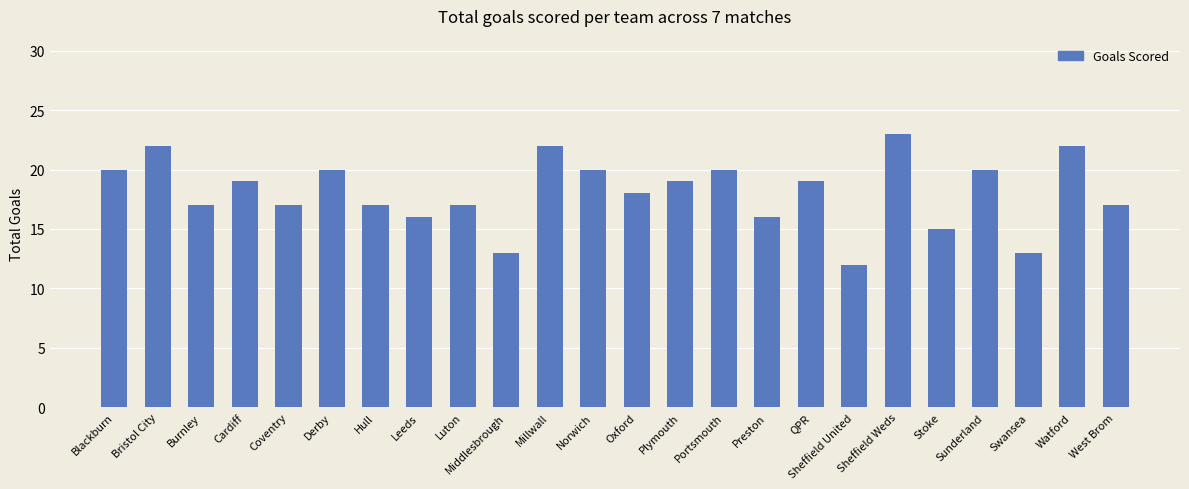

How many data points are less than 19?

12